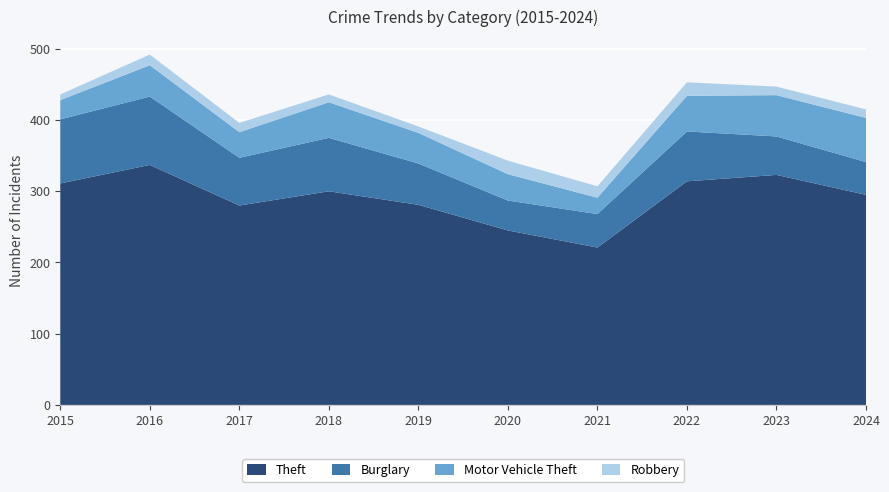

Reading right to left, extract all data points from this chart.

Theft: 2024=295	2023=323	2022=314	2021=221	2020=245	2019=281	2018=300	2017=280	2016=337	2015=311
Burglary: 2024=46	2023=54	2022=70	2021=47	2020=42	2019=58	2018=75	2017=67	2016=96	2015=90
Motor Vehicle Theft: 2024=62	2023=58	2022=50	2021=23	2020=37	2019=43	2018=50	2017=36	2016=44	2015=27
Robbery: 2024=12	2023=12	2022=19	2021=16	2020=19	2019=9	2018=11	2017=13	2016=15	2015=8